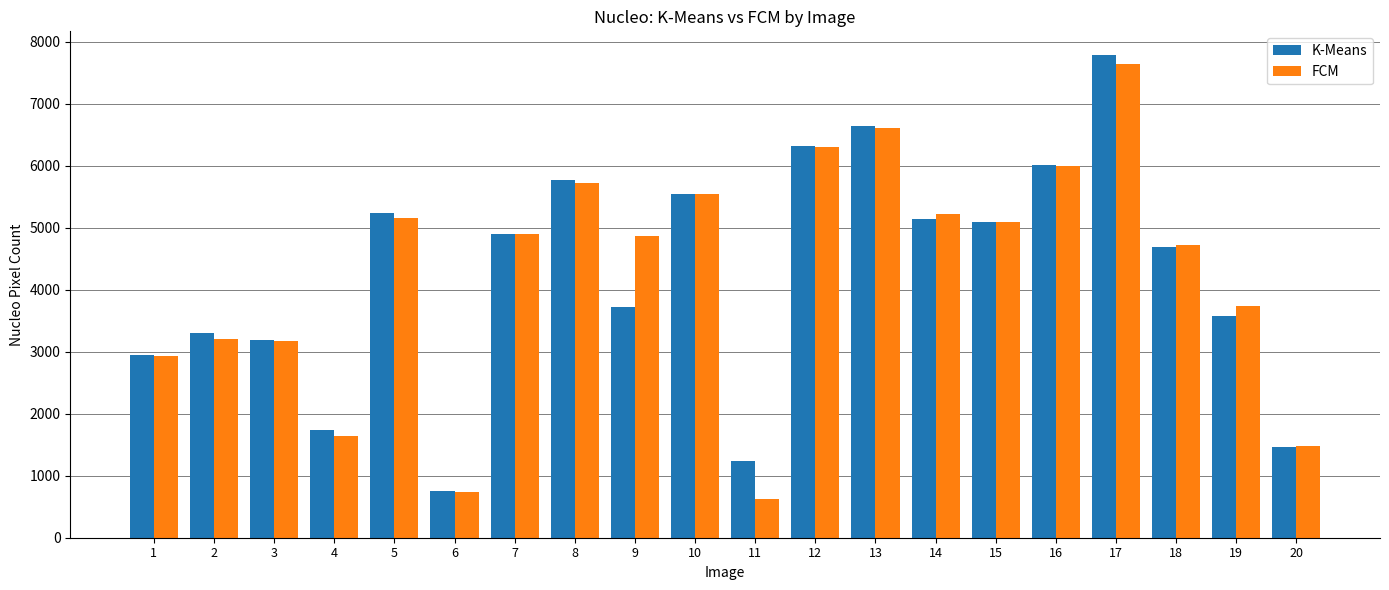

What is the sum of all K-Means values?

85080